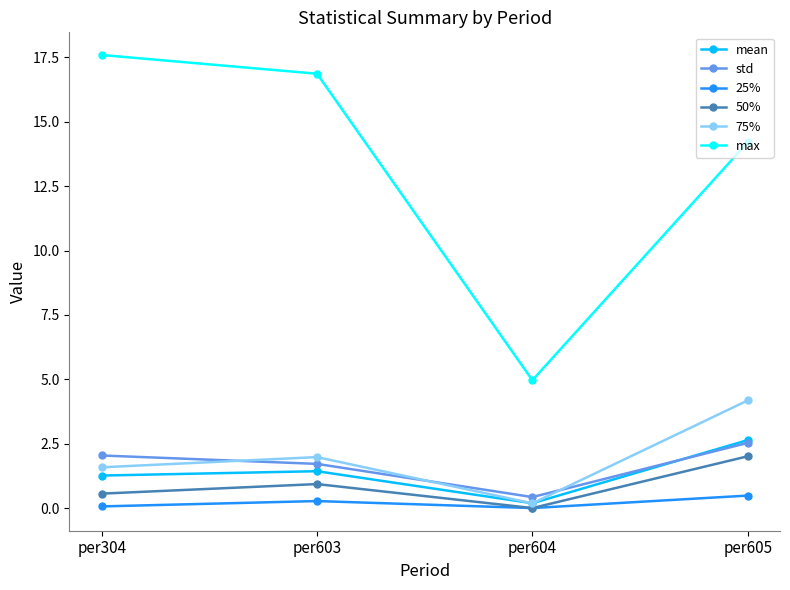

At which label is 50% closest to 1?

per603